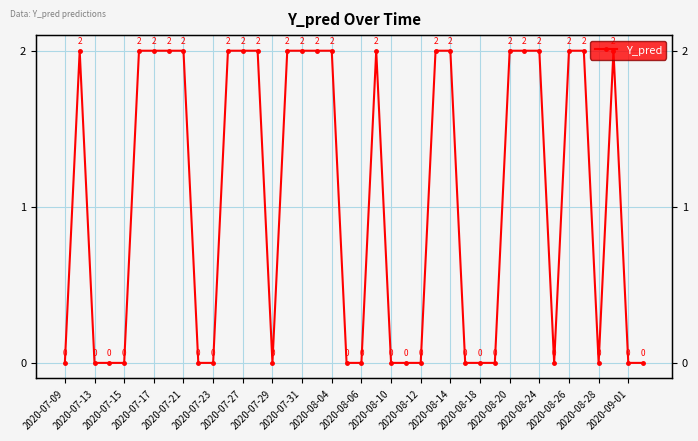

How many points are higher than both their immediate neighbors (excluding endpoints)?

3